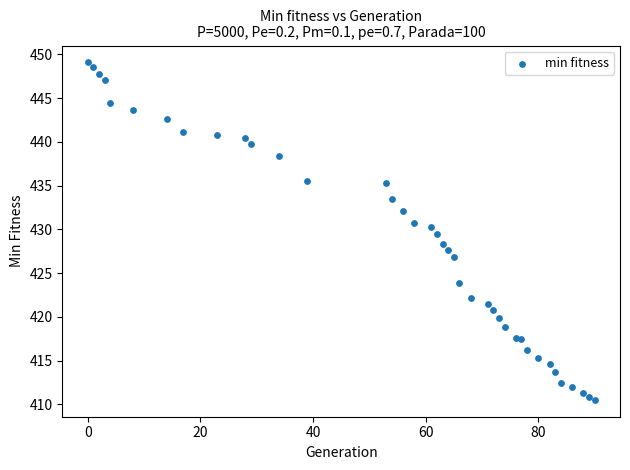

What is the range of X values (max minus min)?

90.0